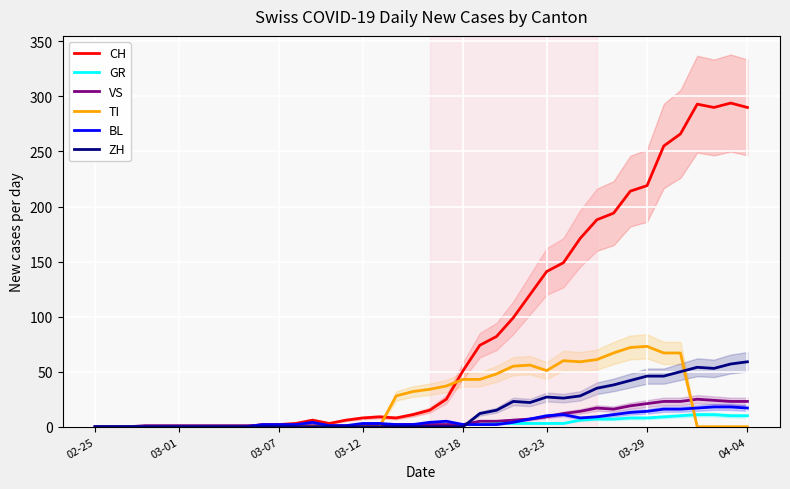

Rank the series at 9 from lowest to highest value.

CH, GR, TI, BL, ZH, VS